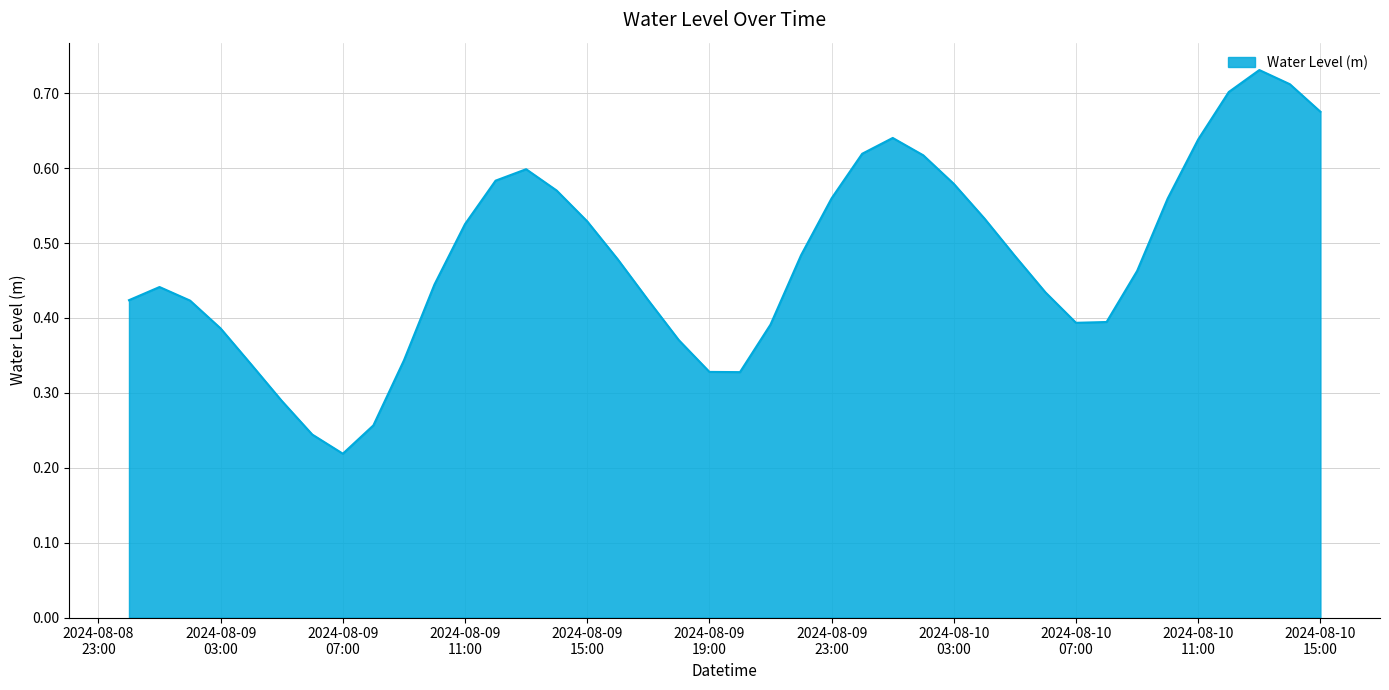

How many lines are shown in the chart?

1